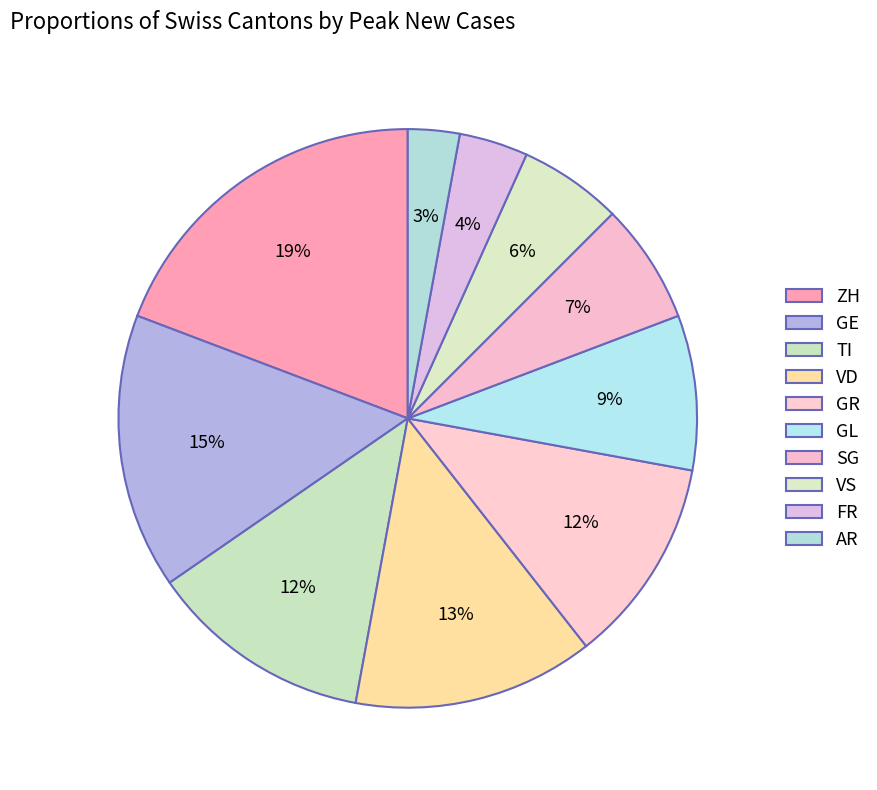

Which category has the biggest portion of the pie?

ZH